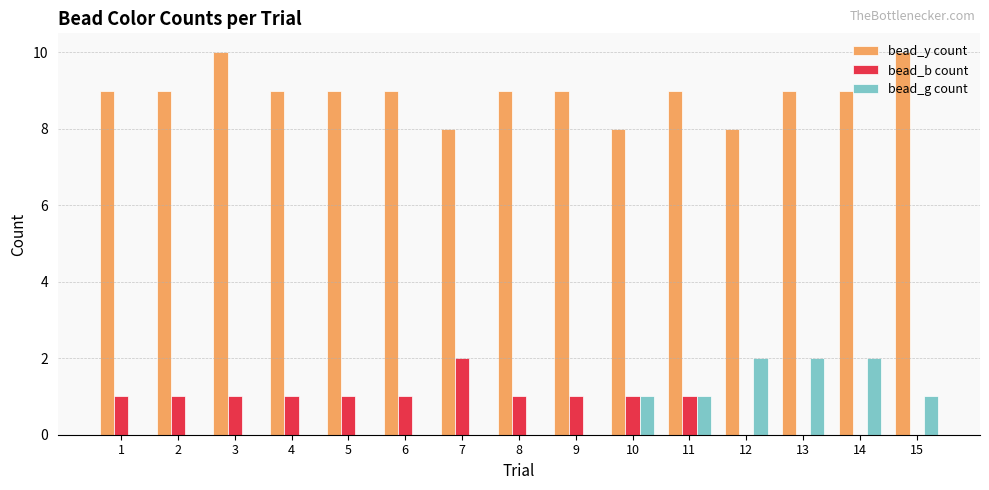

What is the total value across all series at 4?

10